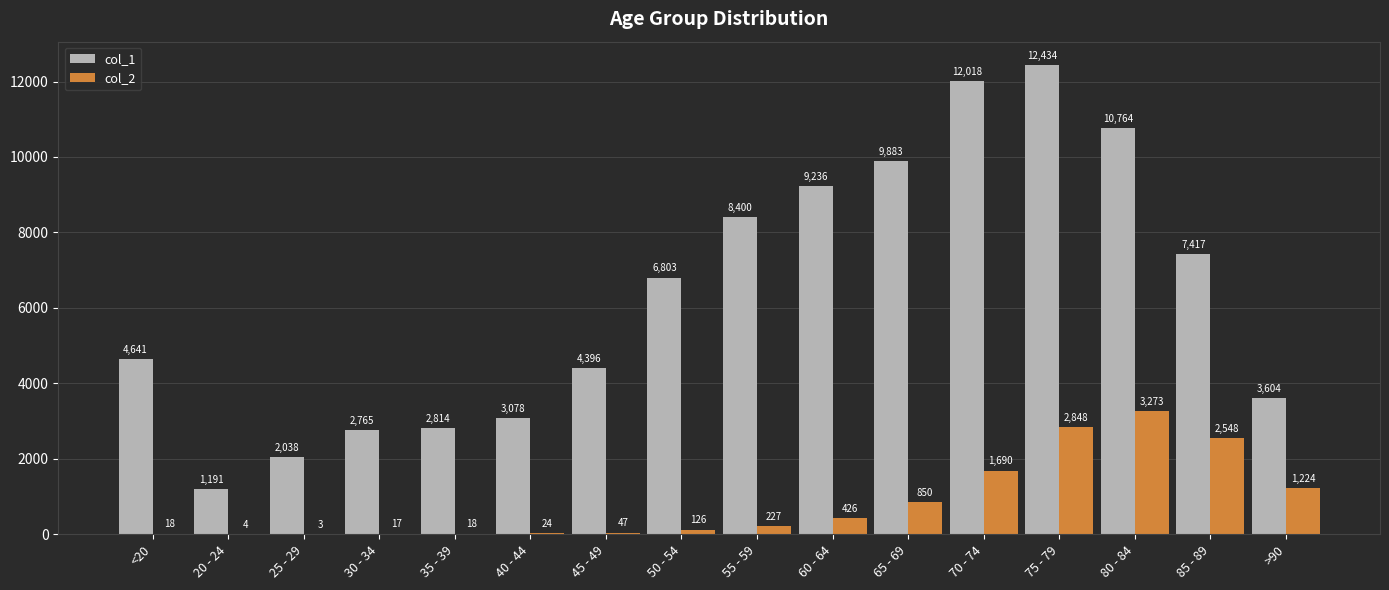

What value does the col_1 series have at 35 - 39, to the nearest 100?

2800